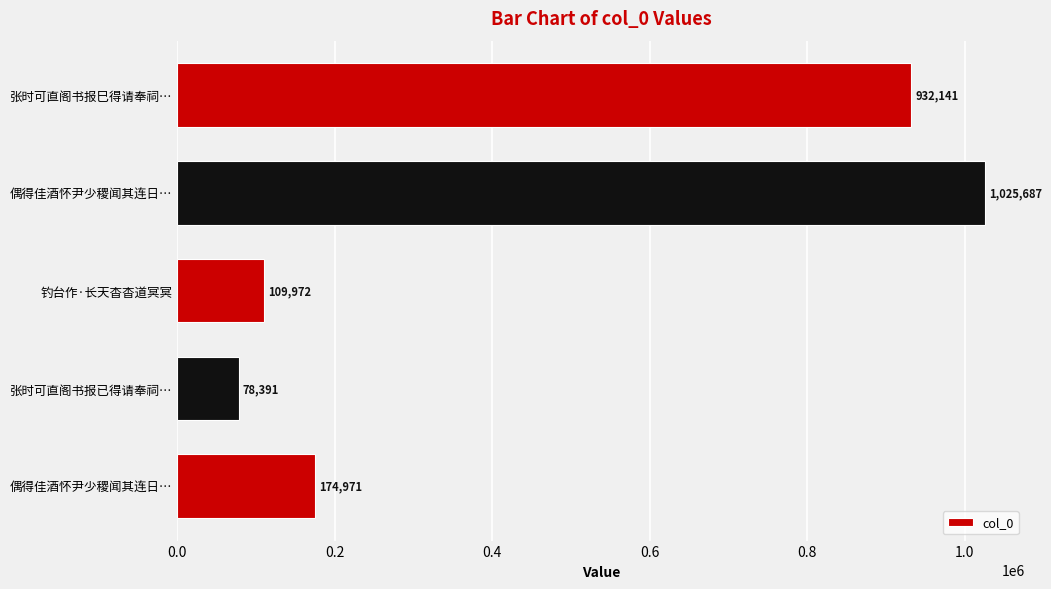

How many distinct data groups are displayed?

1